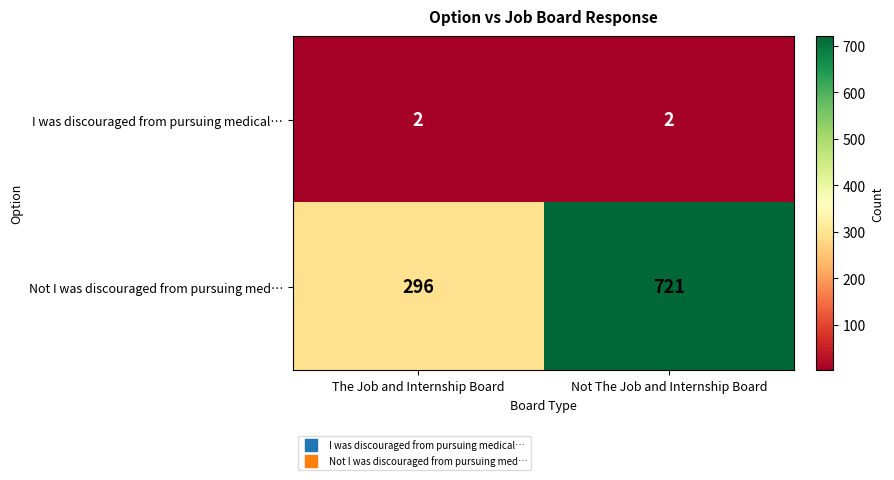

What is the spread (max minus min) of values at The Job and Internship Board?

294